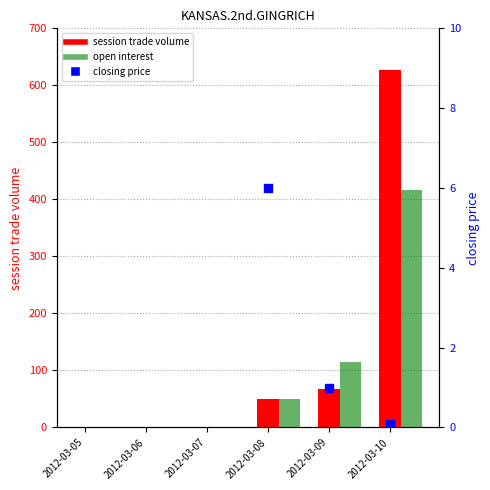

What are all the series names shown in the legend?

session trade volume, open interest, closing price